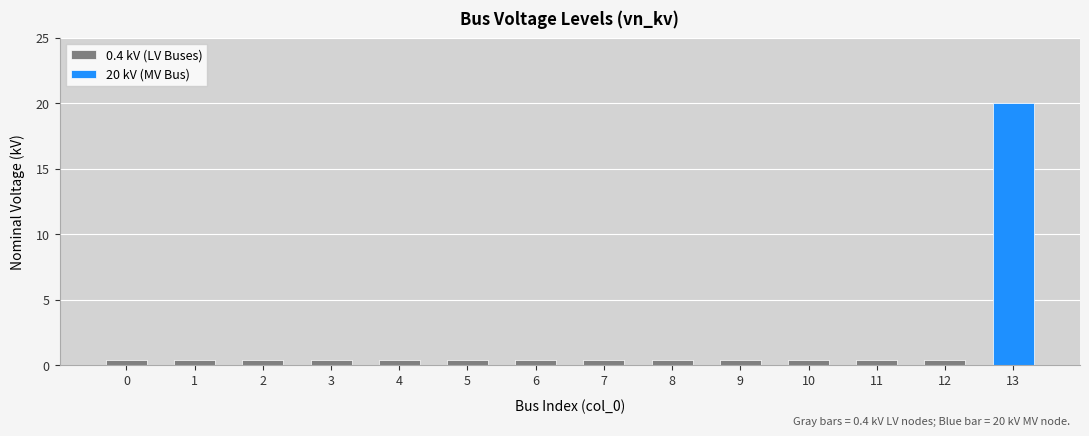

Which series has the largest range (max minus min)?

20 kV (MV Bus)